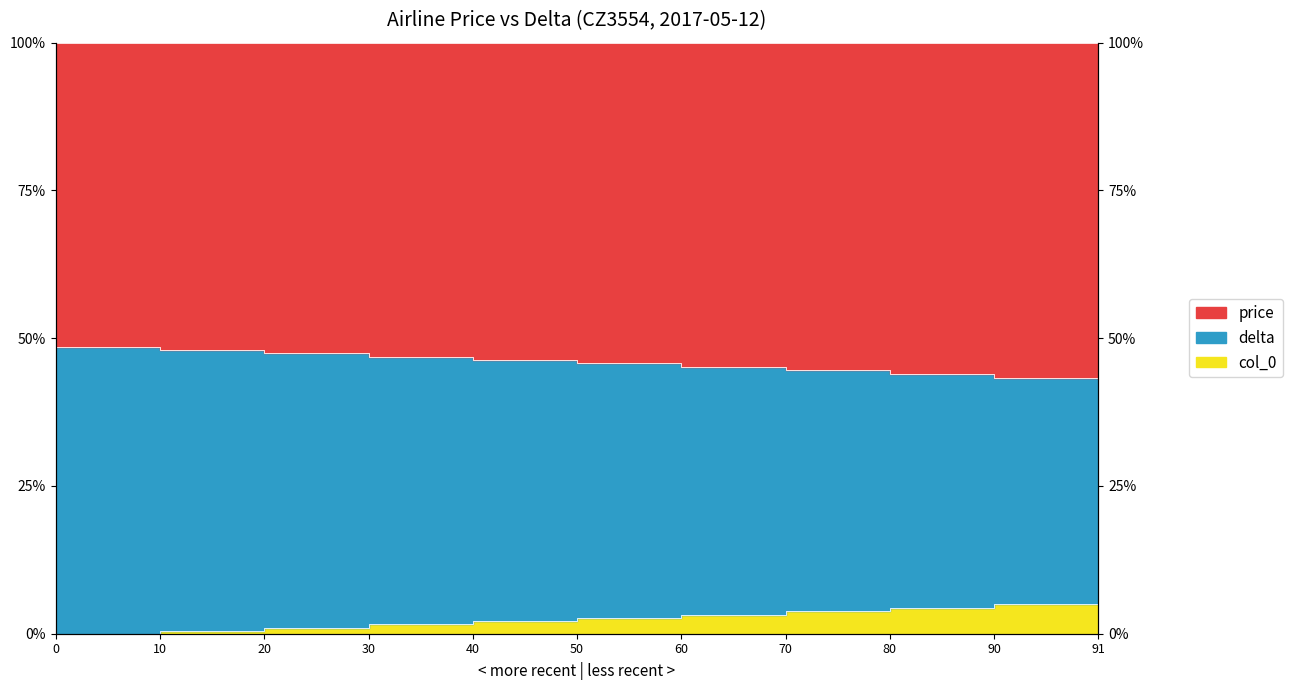

Which series has the largest range (max minus min)?

col_0